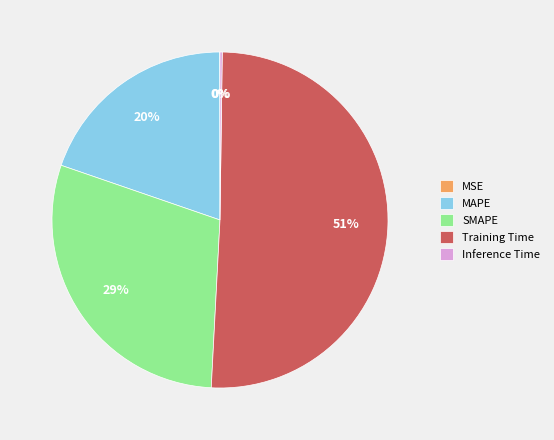

Which category has the biggest portion of the pie?

Training Time